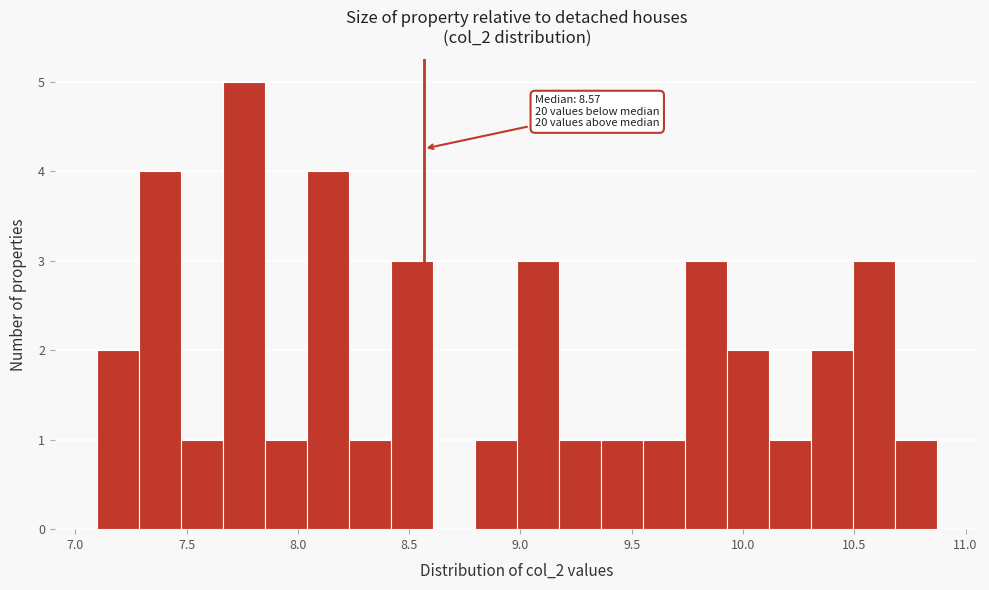

Read against the x-axis, roughly where is the centre of the tallest bar?

7.75